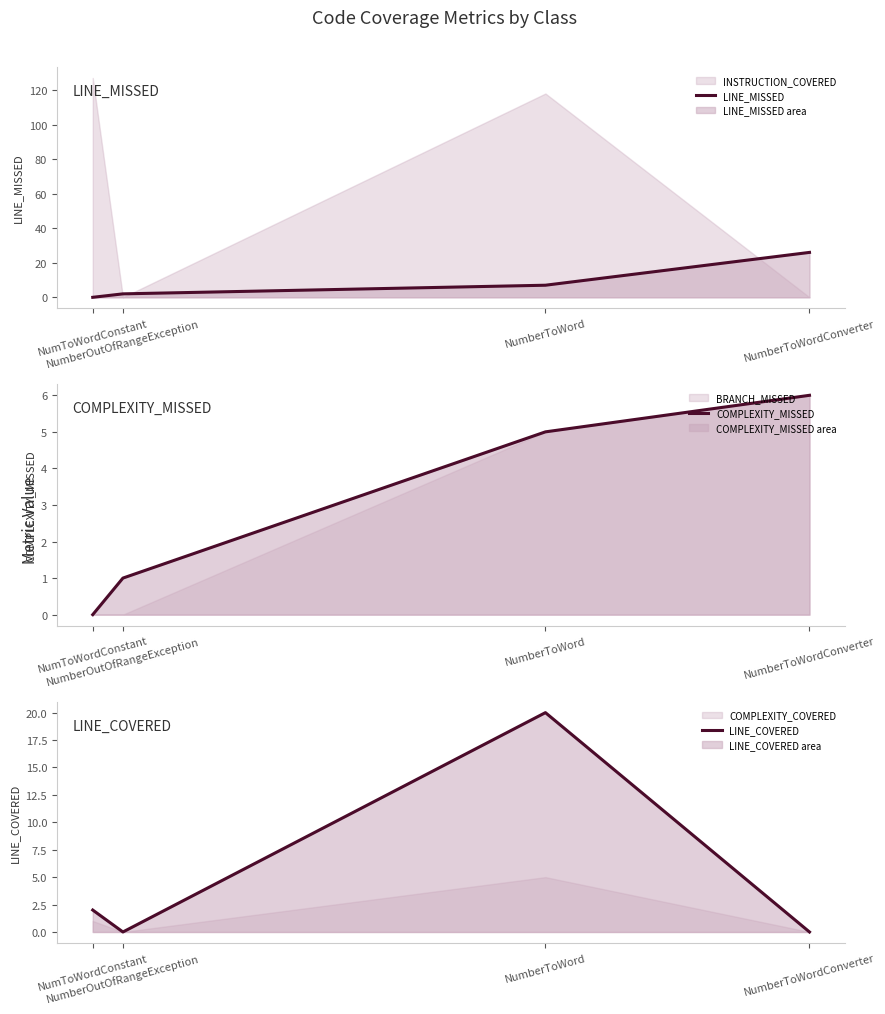

True or false: LINE_MISSED has more than 2 interior local peaks.

False